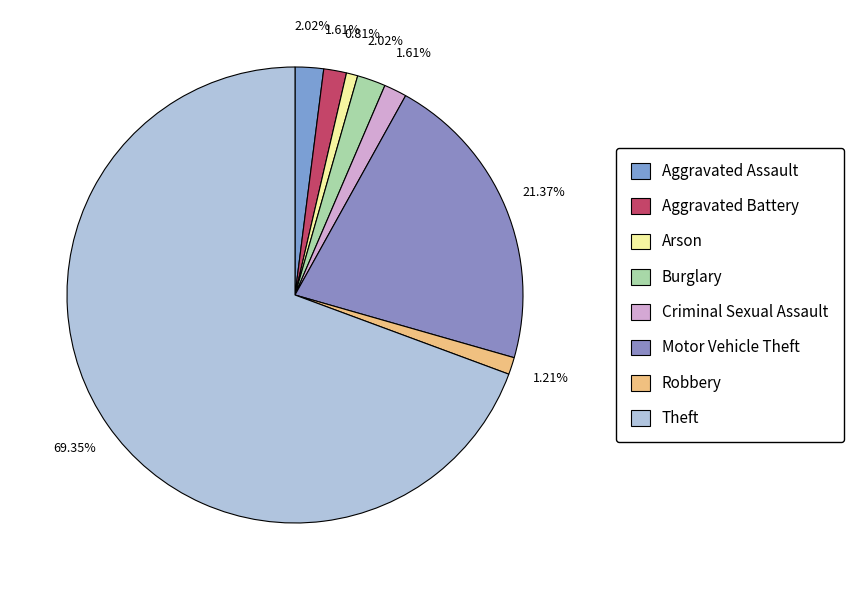

To the nearest percent, what percentage of the pie is Robbery?

1%